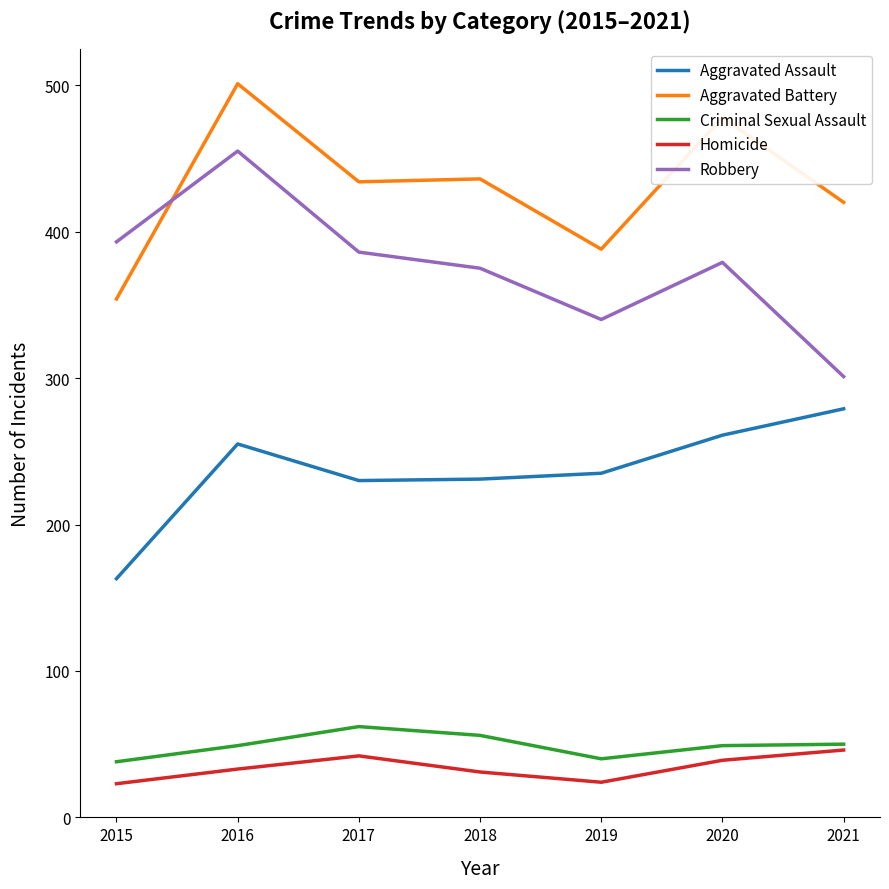

After their last crossing, which series has the higher values: Robbery or Aggravated Battery?

Aggravated Battery